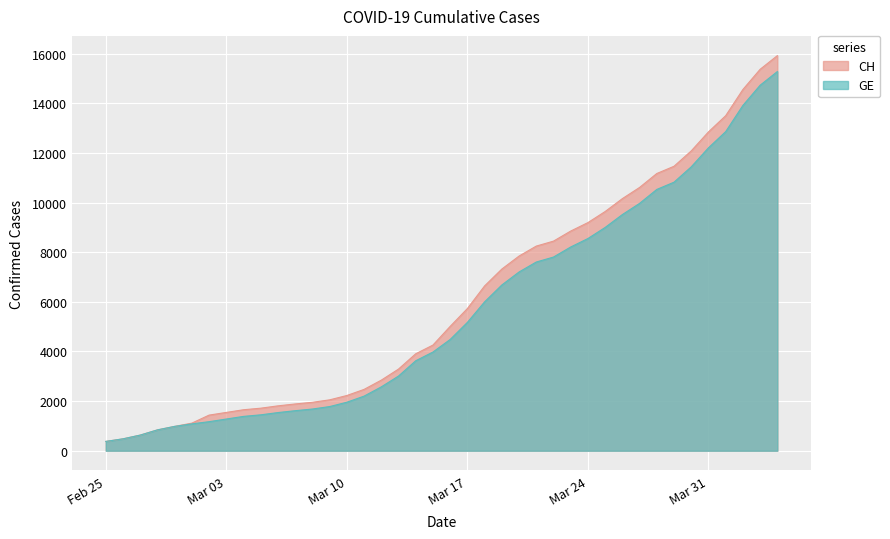

What is the label of the 24th point from the left?

2020-03-19